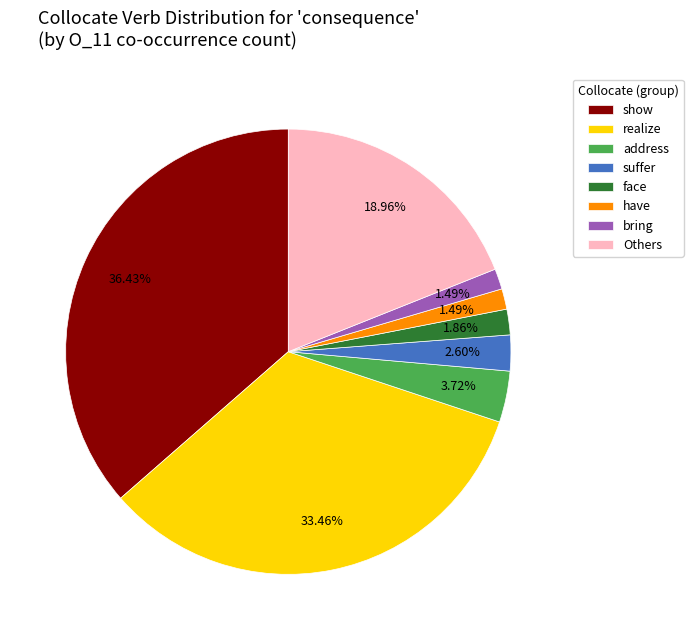

Which has a higher value, Others or have?

Others